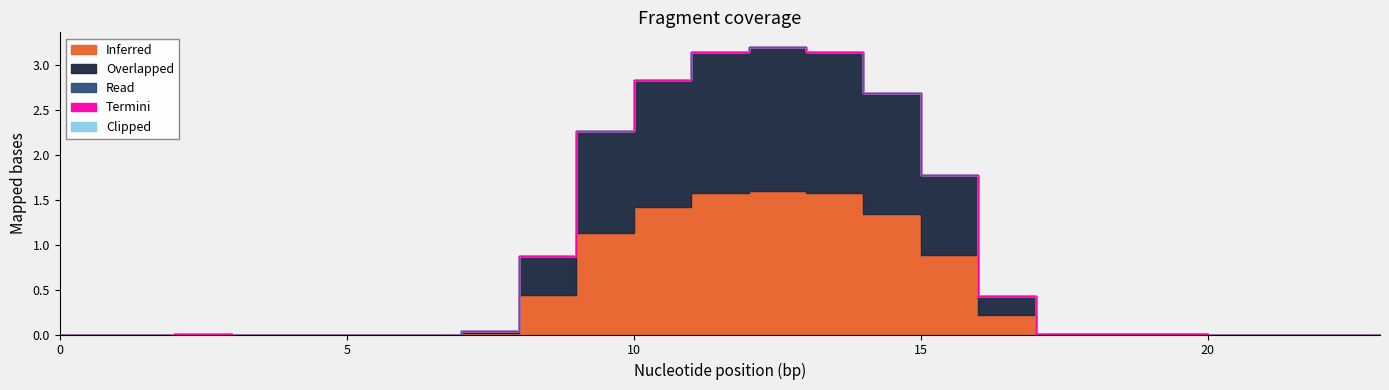

What is the total value across all series at 11?

3.1